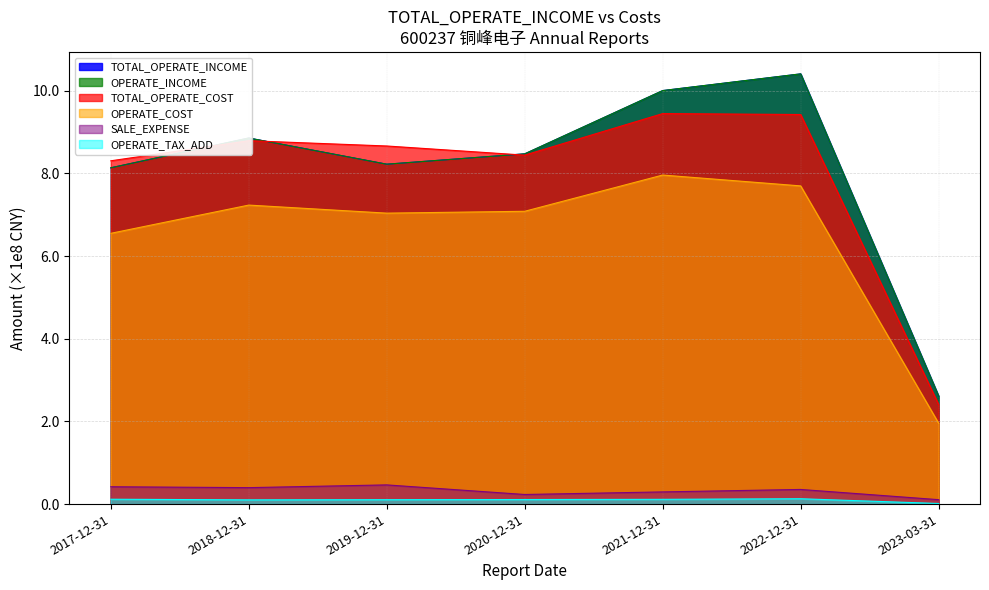

Between 2018-12-31 and 2023-03-31, which is larger?

2018-12-31